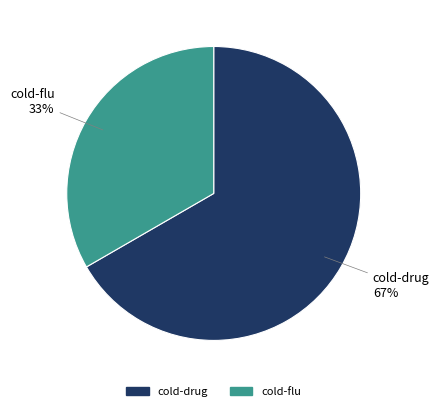

Combined, do cold-flu and cold-drug account for over 50%?

Yes